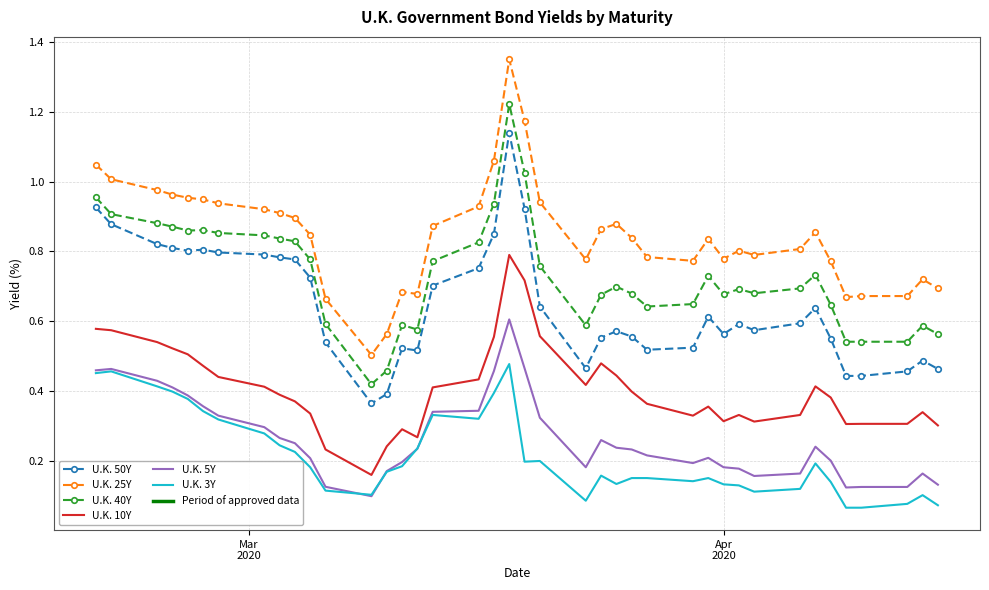

Which series has the largest total across all categories?

U.K. 25Y